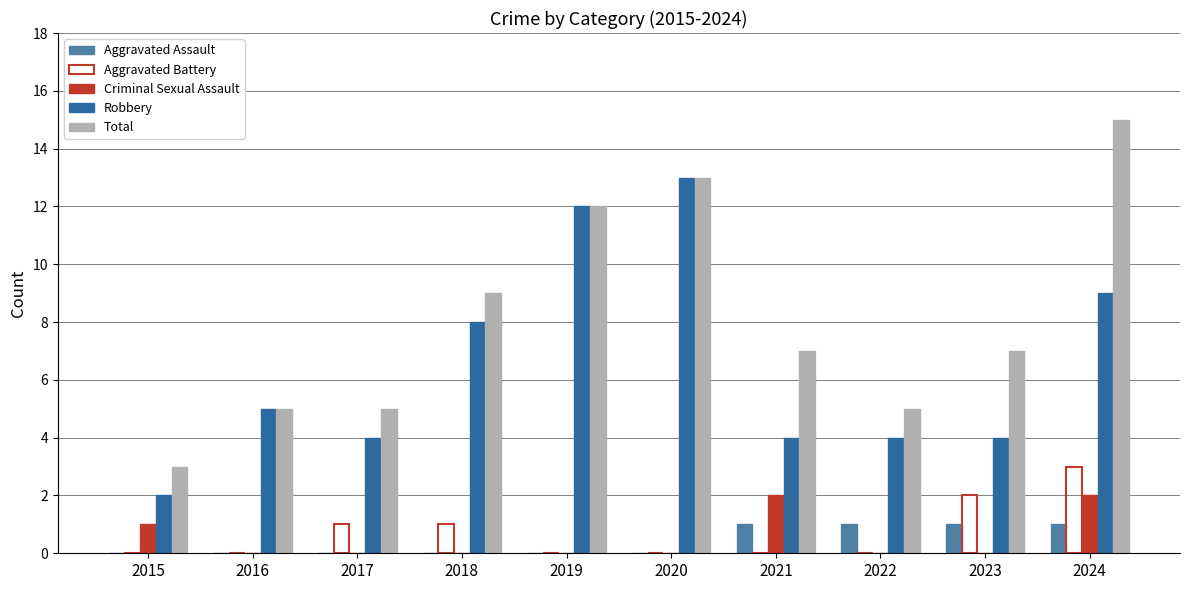

How many categories are shown in the chart?

10